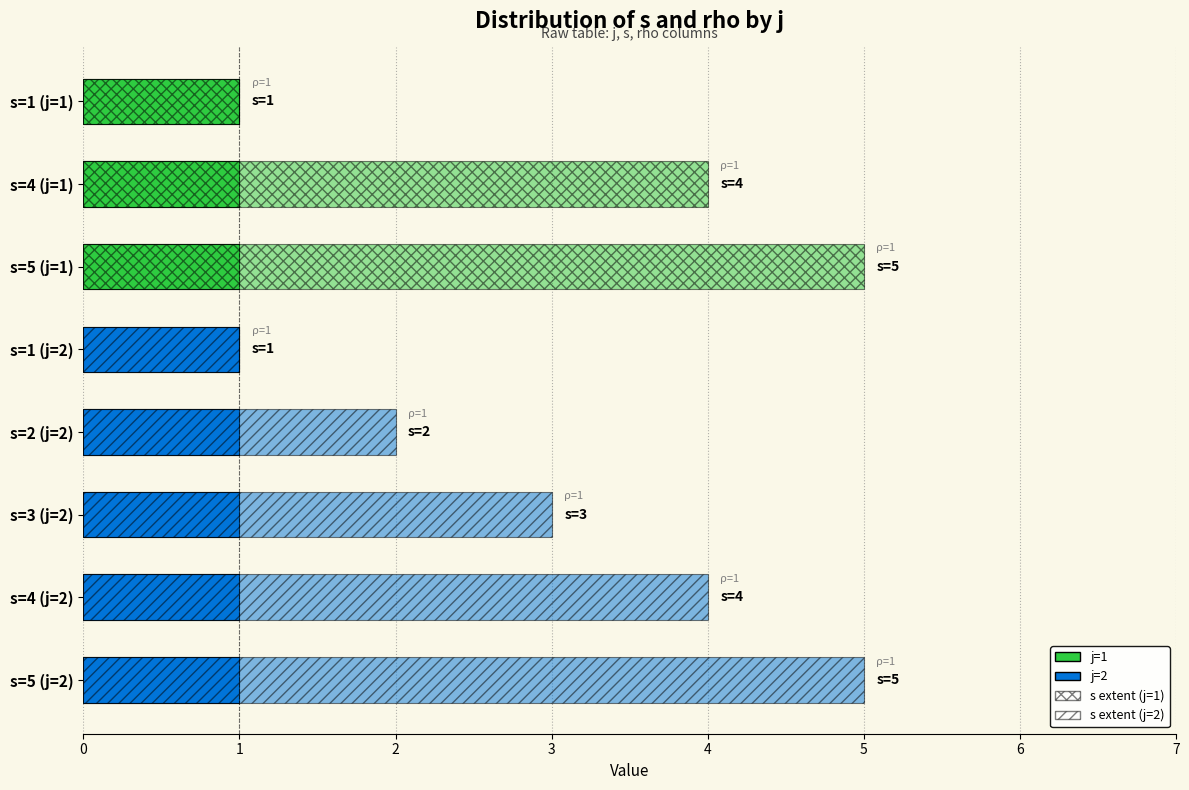

What is the label of the 2nd bar from the right?

s=4 (j=2)